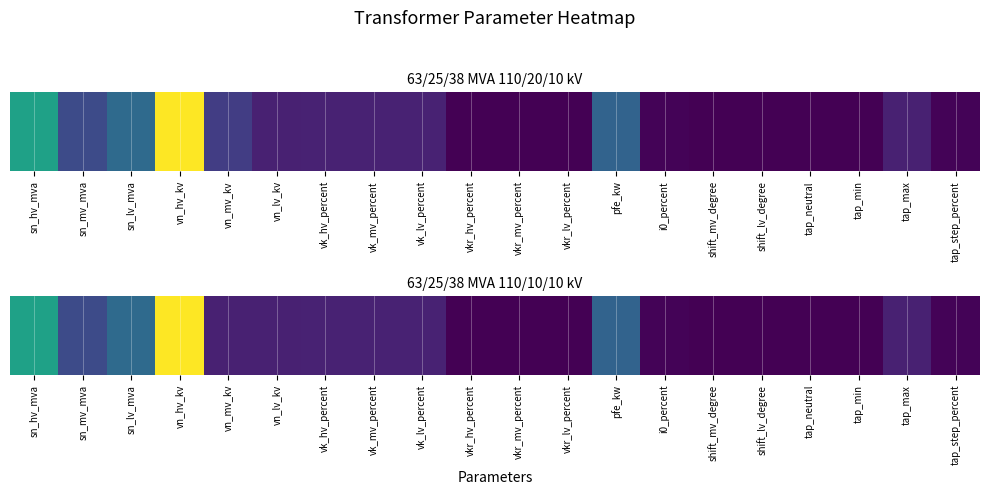

How many data points are above 10?

8